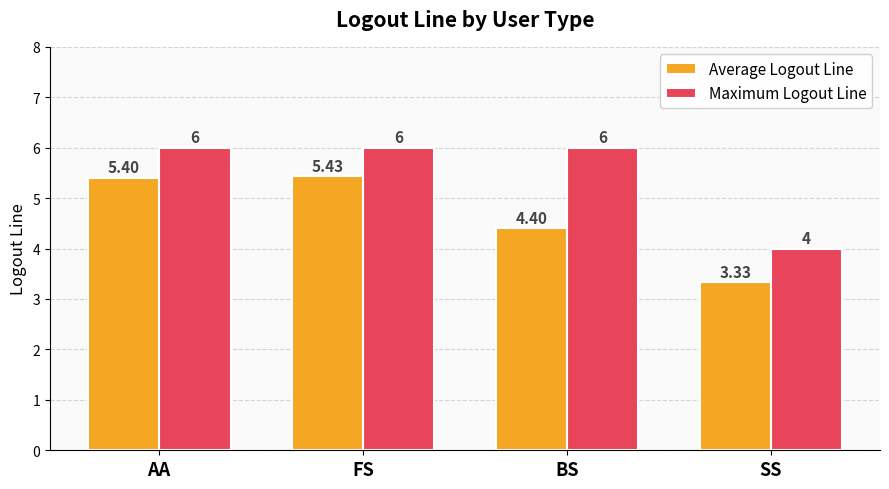

What is the label of the 2nd bar from the left?

FS